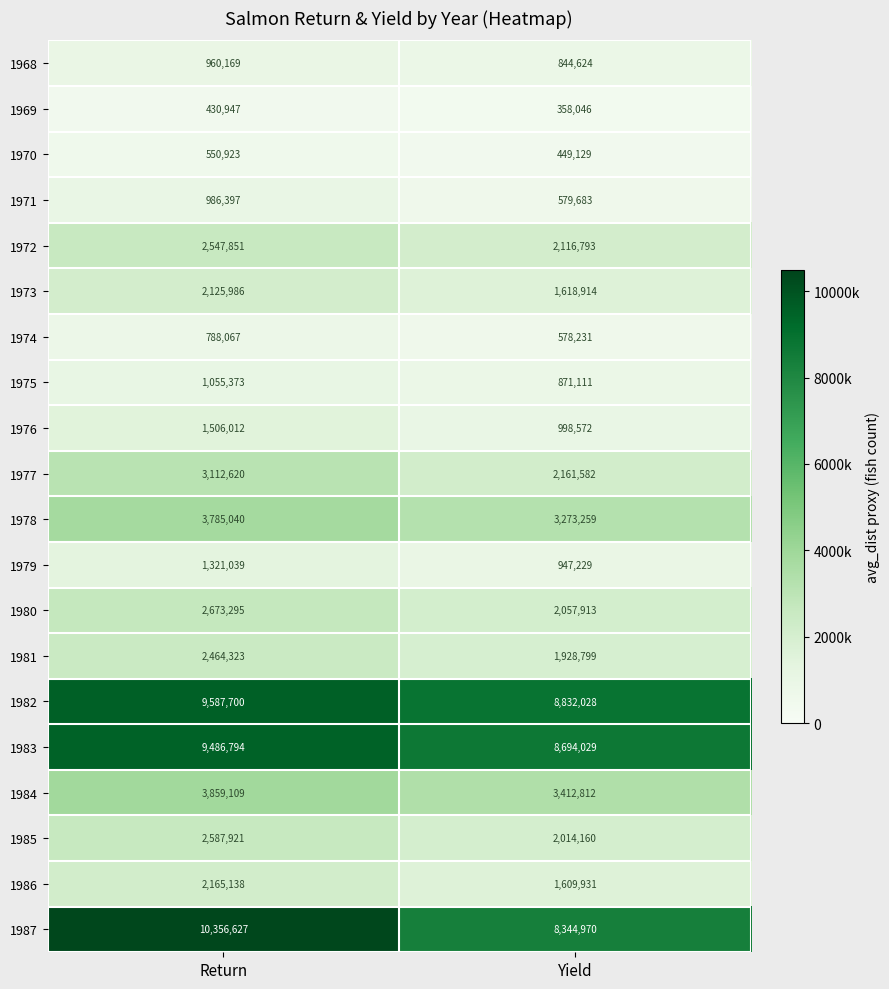

At how many categories does at least one series exceed 3566366?

2